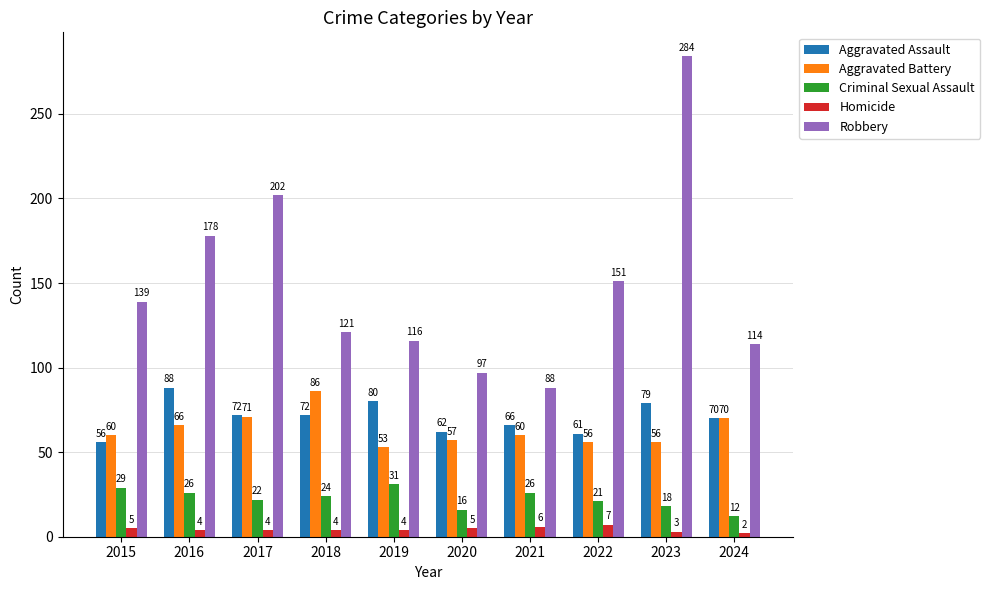

Are the bars grouped side by side (vs. stacked)?

Yes